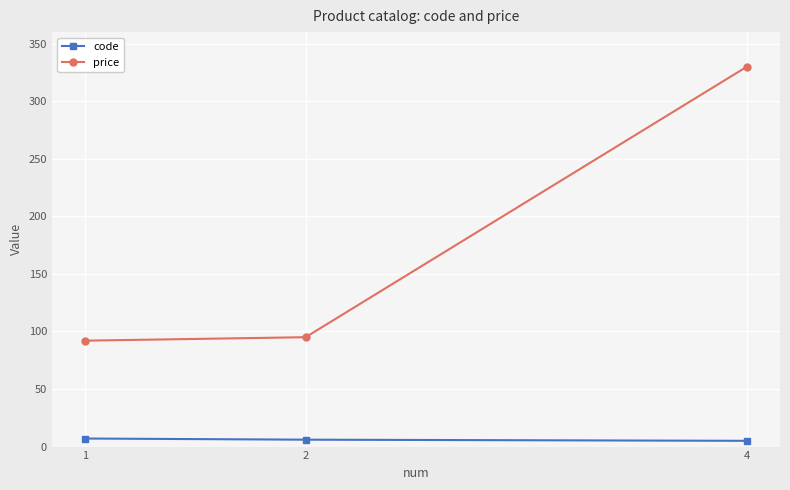

Read the code value at 1.

7